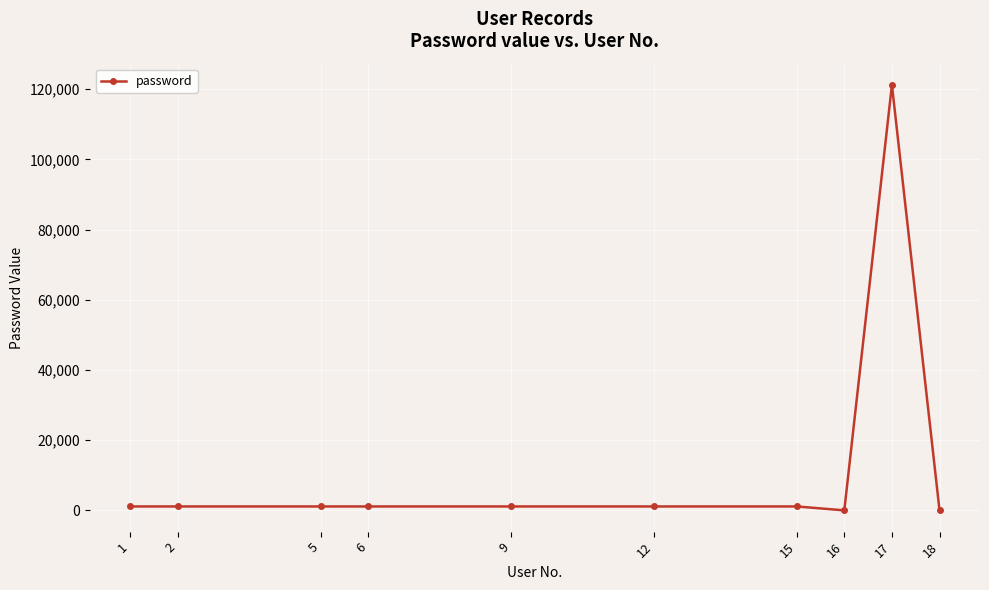

How many lines are shown in the chart?

1